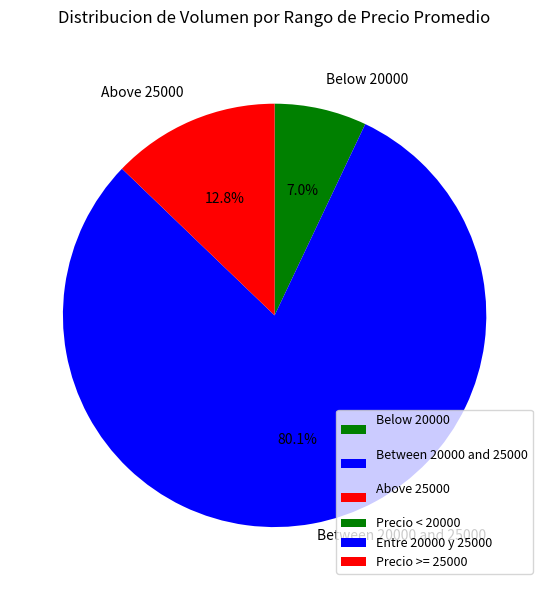

Which category has the biggest portion of the pie?

Between 20000 and 25000